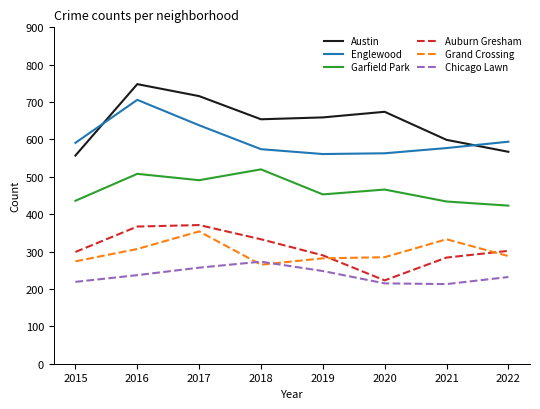

What is the difference between the Englewood values at 2022 and 2016?

112